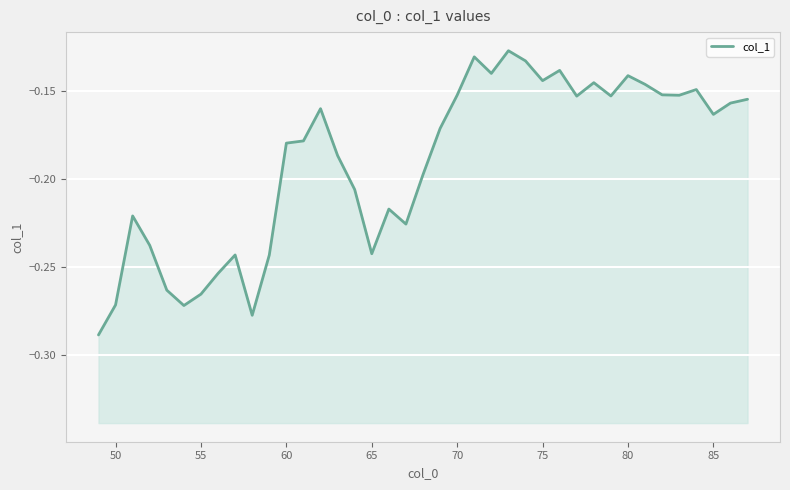

How many lines are shown in the chart?

1